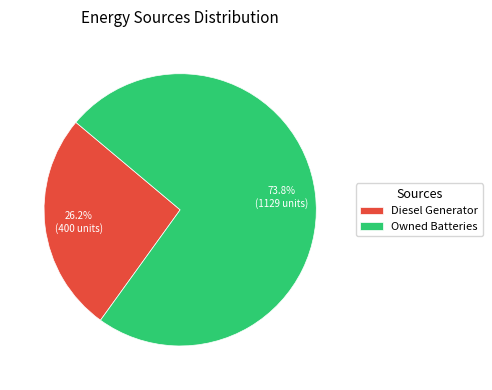

Rank the categories by value from lowest to highest.

Diesel Generator, Owned Batteries